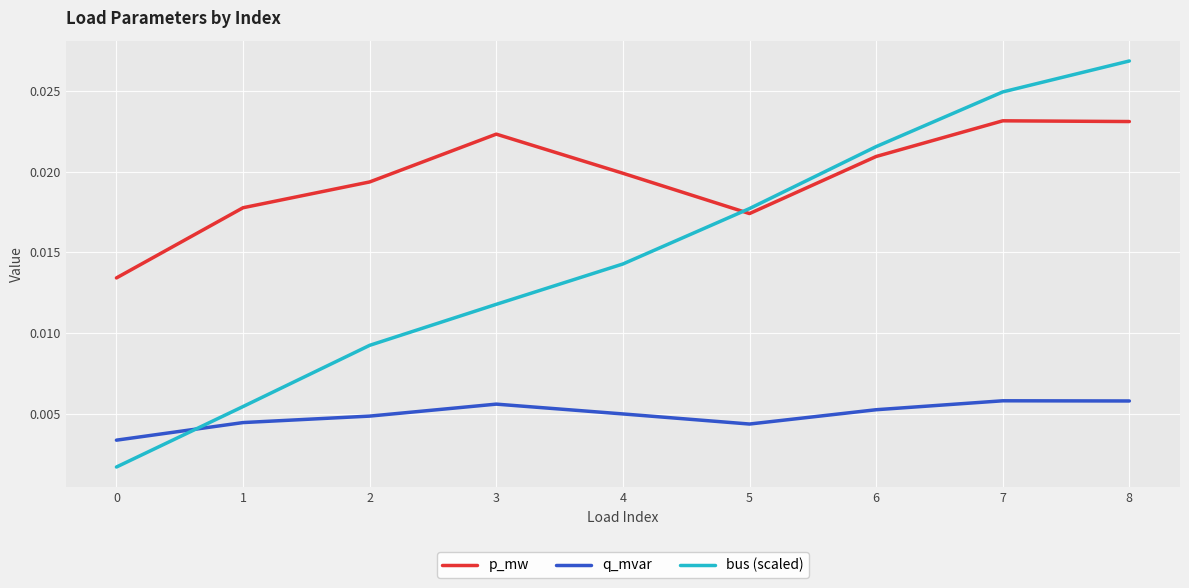

How many intersections are there between q_mvar and bus (scaled)?

1